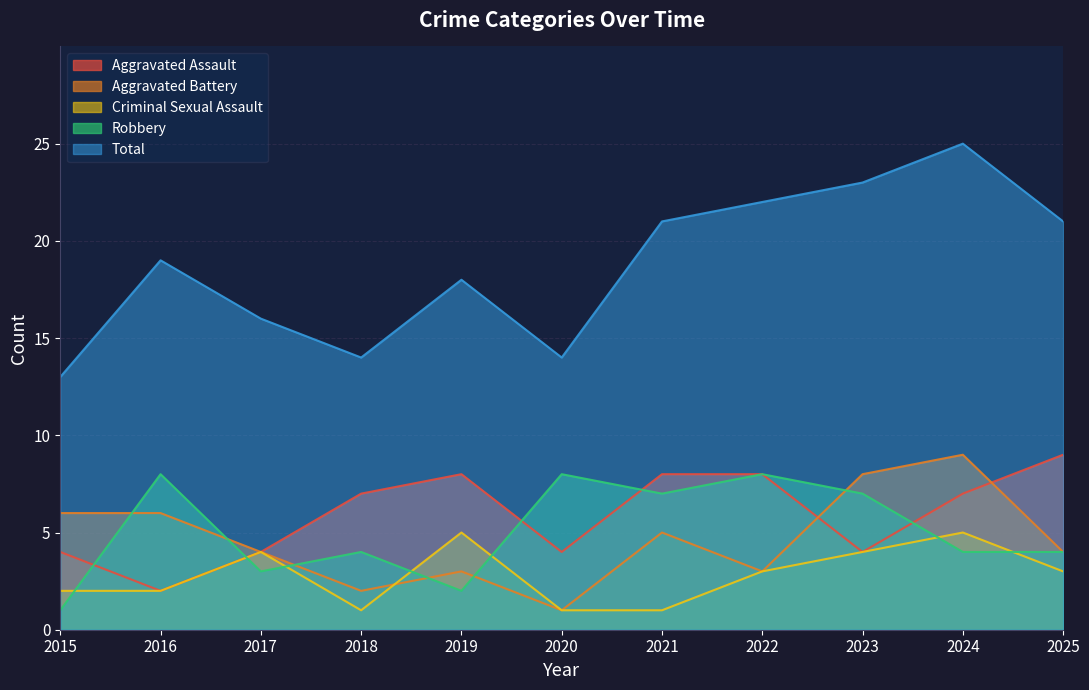

True or false: Robbery has a value of 8 at 2022.

True